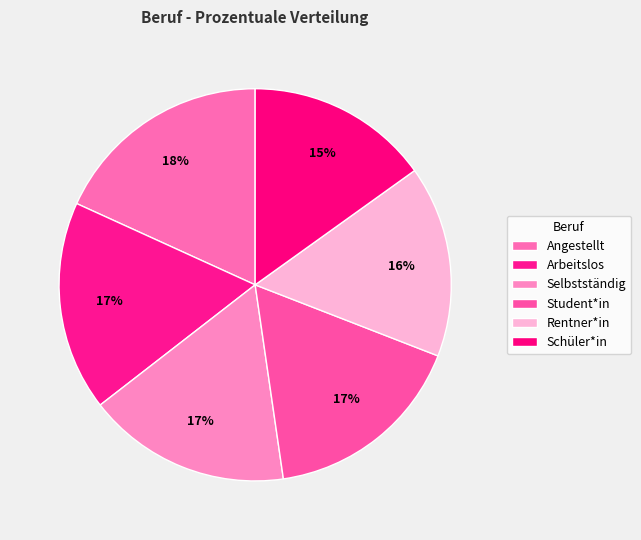

Count the number of slices in the pie.

6